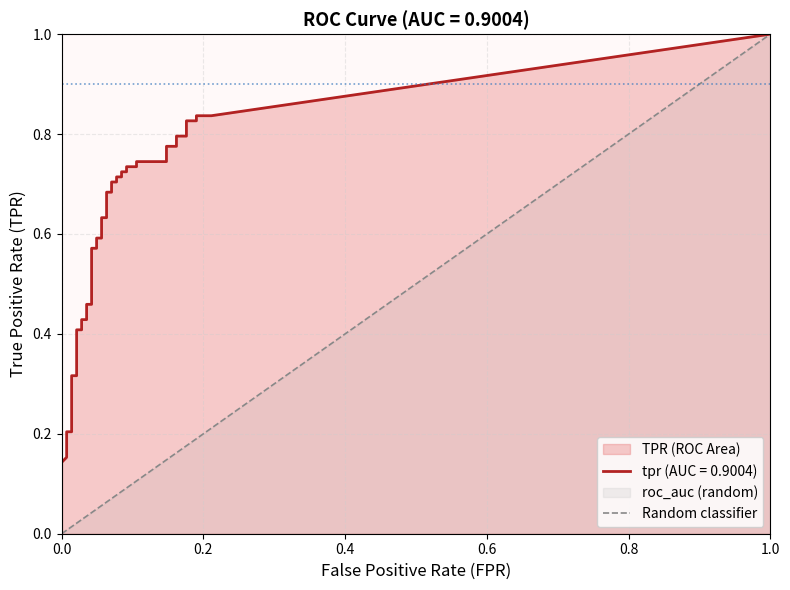

Is the value of tpr at 37 greater than the value of roc_auc at 11?

No